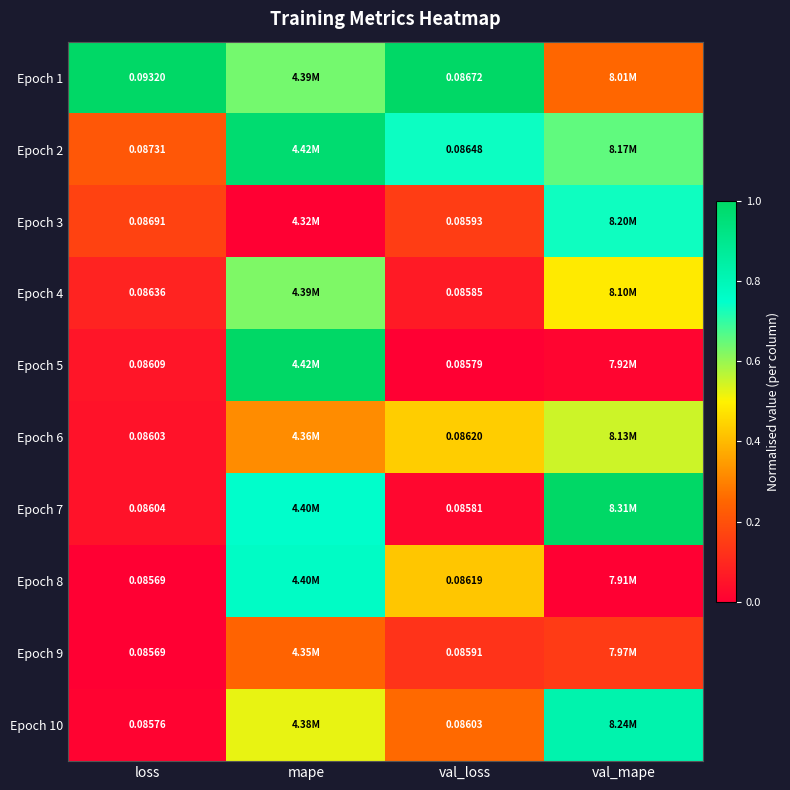

Is the value of Epoch 5 at loss greater than the value of Epoch 6 at val_loss?

No